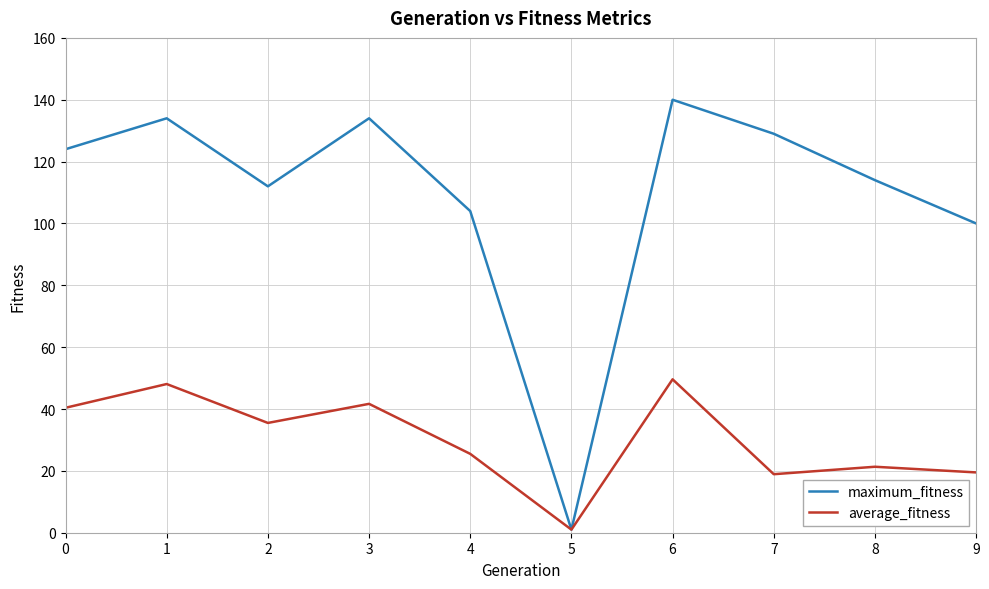

In maximum_fitness, how many points are lower than both neighbors (excluding endpoints)?

2